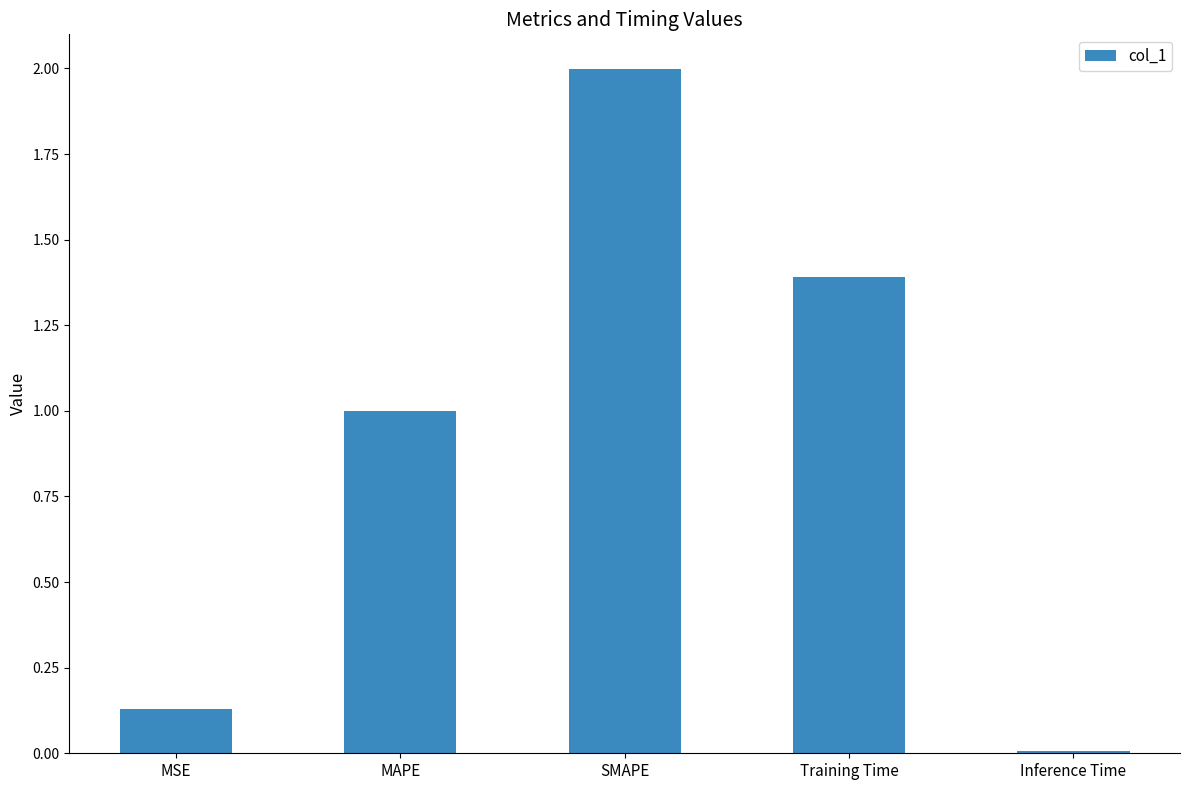

At which label is the value closest to 1?

MAPE